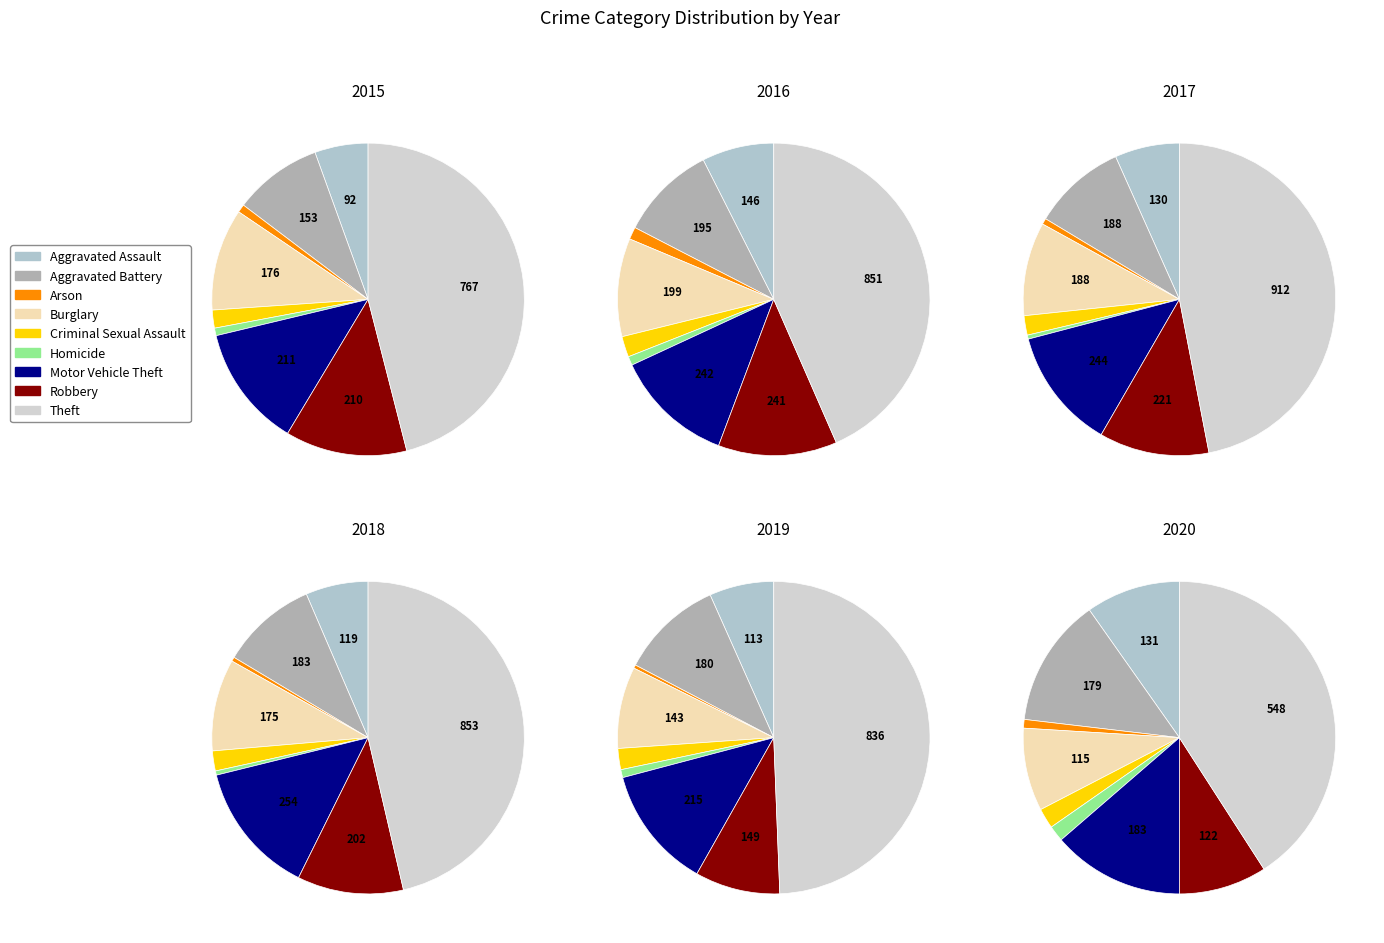

To the nearest percent, what percentage of the pie is Criminal Sexual Assault?

2%